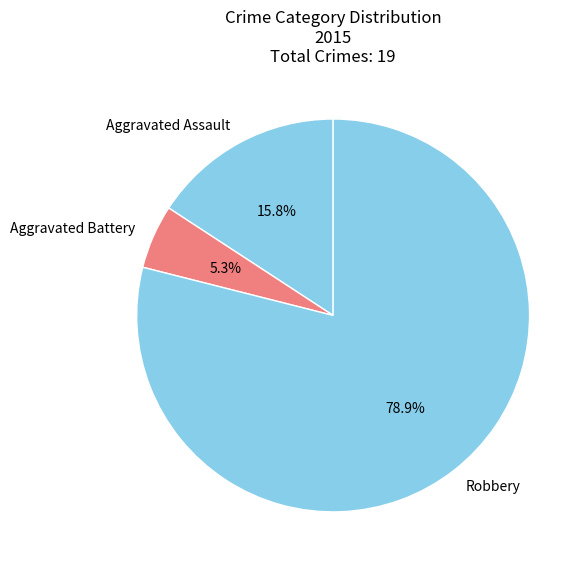

True or false: Aggravated Assault accounts for 16% of the total.

True